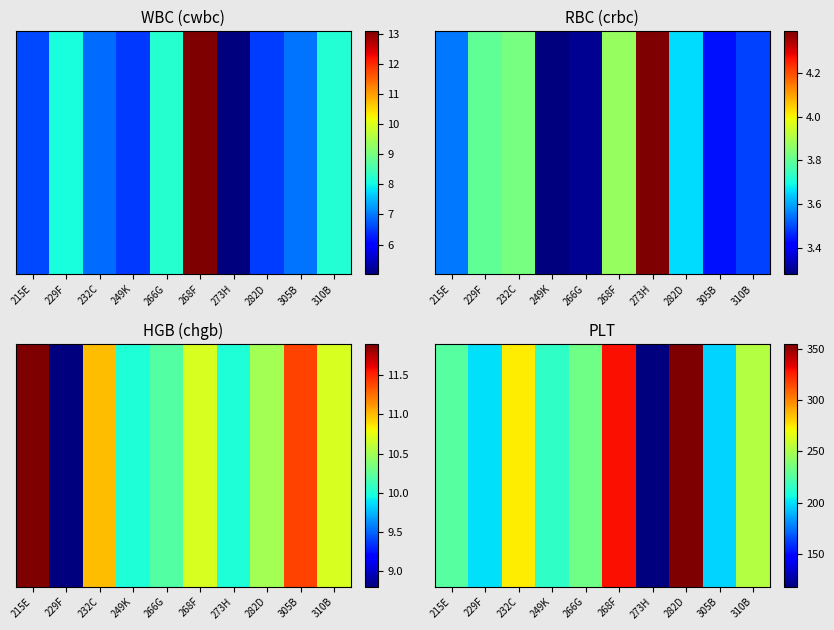

Reading left to right, transcribe all the data shown in this chart.

215E=226	229F=200	232C=274	249K=215	266G=233	268F=330	273H=118	282D=355	305B=197	310B=253